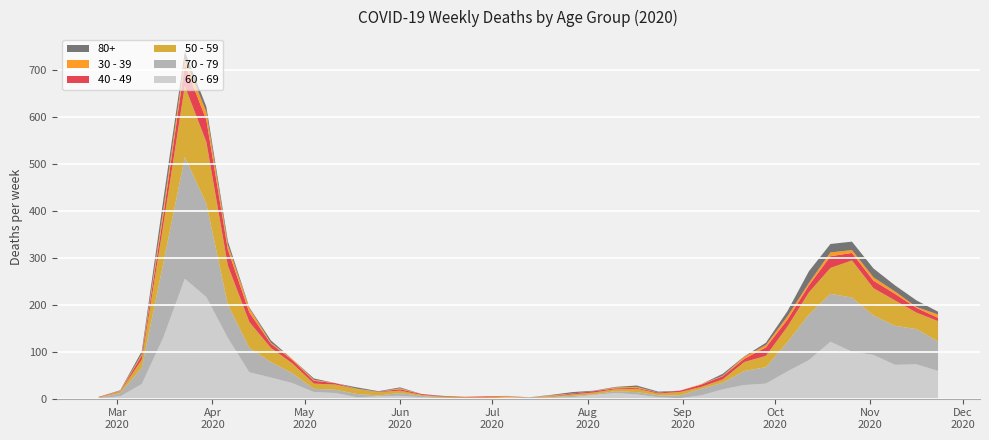

Reading left to right, extract all data points from this chart.

60 - 69: 2020-02-24=1	2020-03-02=5	2020-03-09=31	2020-03-16=130	2020-03-23=255	2020-03-30=216	2020-04-06=129	2020-04-13=56	2020-04-20=45	2020-04-27=33	2020-05-04=14	2020-05-11=12	2020-05-18=3	2020-05-25=5	2020-06-01=6	2020-06-08=3	2020-06-15=1	2020-06-22=0	2020-06-29=0	2020-07-06=3	2020-07-13=0	2020-07-20=2	2020-07-27=3	2020-08-03=8	2020-08-10=12	2020-08-17=9	2020-08-24=3	2020-08-31=1	2020-09-07=7	2020-09-14=20	2020-09-21=29	2020-09-28=32	2020-10-05=58	2020-10-12=82	2020-10-19=121	2020-10-26=100	2020-11-02=93	2020-11-09=72	2020-11-16=73	2020-11-23=59
70 - 79: 2020-02-24=1	2020-03-02=7	2020-03-09=35	2020-03-16=158	2020-03-23=259	2020-03-30=199	2020-04-06=71	2020-04-13=52	2020-04-20=33	2020-04-27=21	2020-05-04=7	2020-05-11=7	2020-05-18=7	2020-05-25=2	2020-06-01=6	2020-06-08=3	2020-06-15=1	2020-06-22=1	2020-06-29=0	2020-07-06=0	2020-07-13=3	2020-07-20=1	2020-07-27=3	2020-08-03=1	2020-08-10=4	2020-08-17=5	2020-08-24=4	2020-08-31=6	2020-09-07=14	2020-09-14=14	2020-09-21=30	2020-09-28=35	2020-10-05=62	2020-10-12=97	2020-10-19=102	2020-10-26=115	2020-11-02=84	2020-11-09=83	2020-11-16=75	2020-11-23=63
50 - 59: 2020-02-24=1	2020-03-02=3	2020-03-09=17	2020-03-16=81	2020-03-23=151	2020-03-30=131	2020-04-06=83	2020-04-13=55	2020-04-20=30	2020-04-27=21	2020-05-04=11	2020-05-11=11	2020-05-18=10	2020-05-25=7	2020-06-01=5	2020-06-08=2	2020-06-15=2	2020-06-22=2	2020-06-29=3	2020-07-06=1	2020-07-13=0	2020-07-20=1	2020-07-27=3	2020-08-03=4	2020-08-10=4	2020-08-17=7	2020-08-24=4	2020-08-31=7	2020-09-07=4	2020-09-14=7	2020-09-21=19	2020-09-28=24	2020-10-05=33	2020-10-12=47	2020-10-19=55	2020-10-26=79	2020-11-02=58	2020-11-09=54	2020-11-16=35	2020-11-23=43
40 - 49: 2020-02-24=1	2020-03-02=1	2020-03-09=9	2020-03-16=21	2020-03-23=46	2020-03-30=47	2020-04-06=34	2020-04-13=20	2020-04-20=9	2020-04-27=7	2020-05-04=6	2020-05-11=3	2020-05-18=0	2020-05-25=1	2020-06-01=3	2020-06-08=2	2020-06-15=1	2020-06-22=1	2020-06-29=2	2020-07-06=1	2020-07-13=0	2020-07-20=1	2020-07-27=2	2020-08-03=3	2020-08-10=2	2020-08-17=2	2020-08-24=2	2020-08-31=3	2020-09-07=5	2020-09-14=7	2020-09-21=7	2020-09-28=18	2020-10-05=15	2020-10-12=15	2020-10-19=25	2020-10-26=16	2020-11-02=16	2020-11-09=14	2020-11-16=10	2020-11-23=7
30 - 39: 2020-02-24=0	2020-03-02=1	2020-03-09=3	2020-03-16=12	2020-03-23=12	2020-03-30=17	2020-04-06=10	2020-04-13=9	2020-04-20=2	2020-04-27=2	2020-05-04=2	2020-05-11=0	2020-05-18=1	2020-05-25=0	2020-06-01=2	2020-06-08=0	2020-06-15=0	2020-06-22=0	2020-06-29=0	2020-07-06=1	2020-07-13=0	2020-07-20=2	2020-07-27=0	2020-08-03=0	2020-08-10=2	2020-08-17=2	2020-08-24=0	2020-08-31=0	2020-09-07=1	2020-09-14=1	2020-09-21=4	2020-09-28=5	2020-10-05=7	2020-10-12=5	2020-10-19=8	2020-10-26=6	2020-11-02=7	2020-11-09=5	2020-11-16=2	2020-11-23=7
80+: 2020-02-24=0	2020-03-02=1	2020-03-09=6	2020-03-16=21	2020-03-23=15	2020-03-30=11	2020-04-06=8	2020-04-13=2	2020-04-20=5	2020-04-27=0	2020-05-04=3	2020-05-11=0	2020-05-18=3	2020-05-25=1	2020-06-01=2	2020-06-08=0	2020-06-15=1	2020-06-22=0	2020-06-29=0	2020-07-06=0	2020-07-13=0	2020-07-20=1	2020-07-27=3	2020-08-03=1	2020-08-10=1	2020-08-17=3	2020-08-24=2	2020-08-31=0	2020-09-07=0	2020-09-14=4	2020-09-21=1	2020-09-28=5	2020-10-05=11	2020-10-12=25	2020-10-19=18	2020-10-26=18	2020-11-02=19	2020-11-09=13	2020-11-16=14	2020-11-23=6